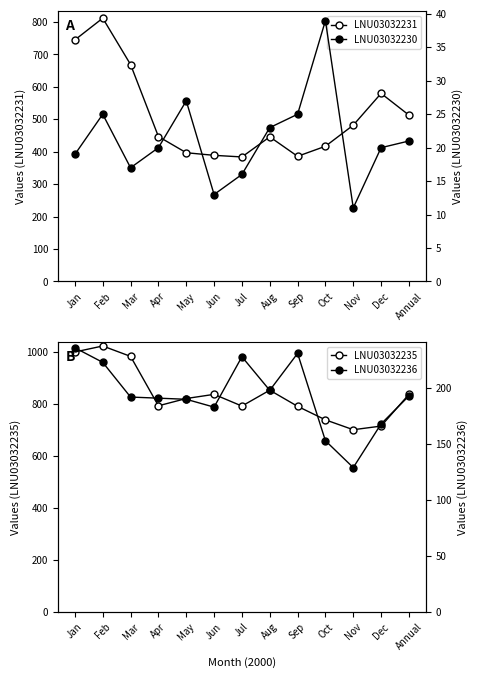

At which category does LNU03032230 reach its first local peak?

Feb